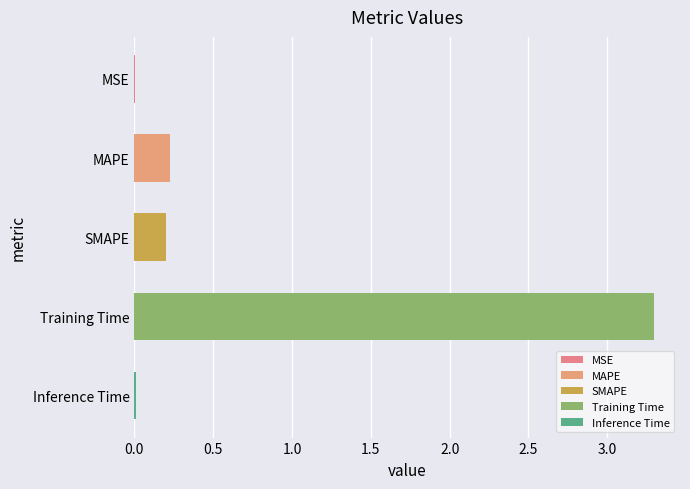

Which category has the highest value across all series?

Training Time